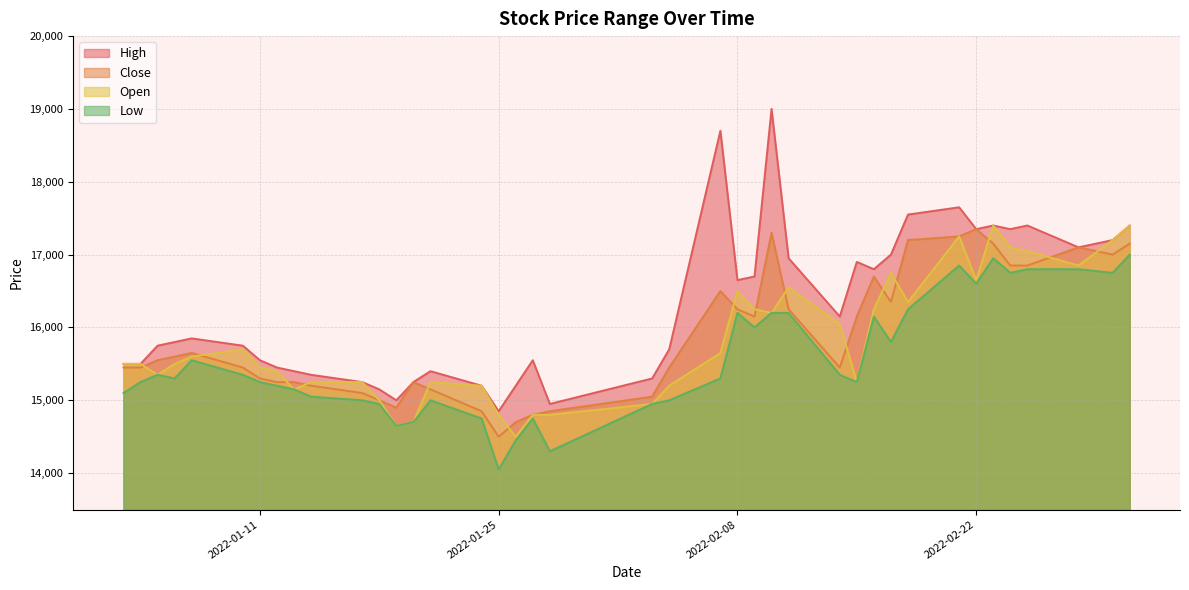

True or false: High and Close intersect in this chart.

False